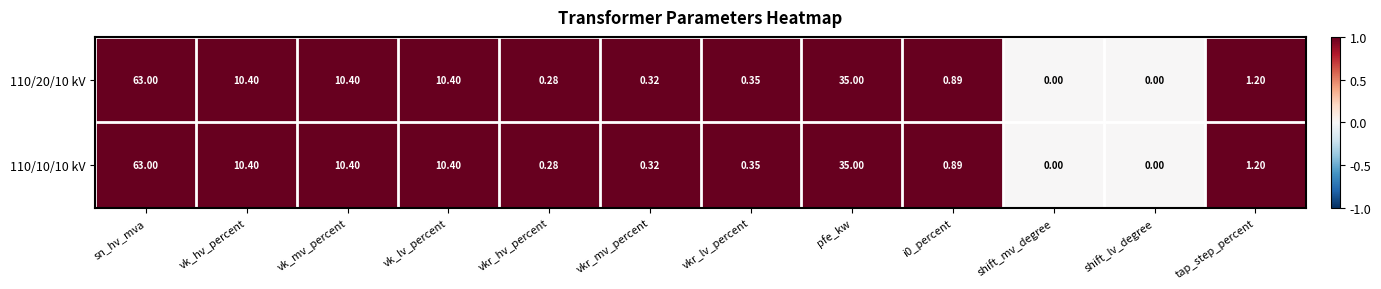

What is the total value across all series at vkr_mv_percent?

0.6